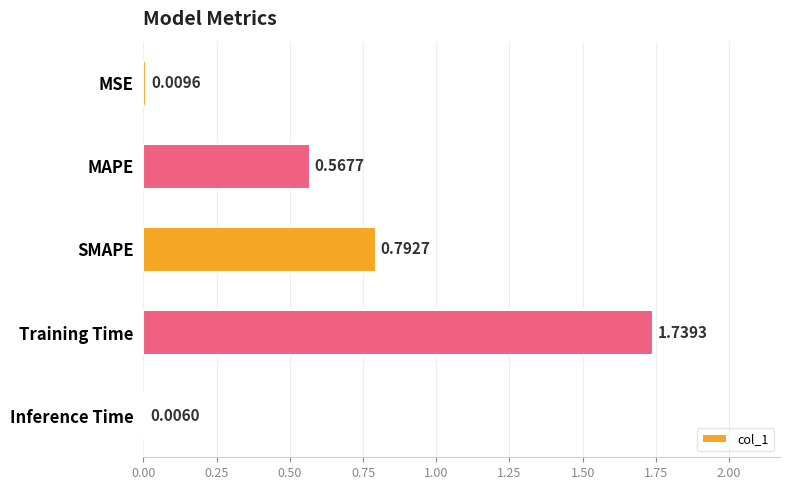

Which label corresponds to the largest value in the chart?

Training Time